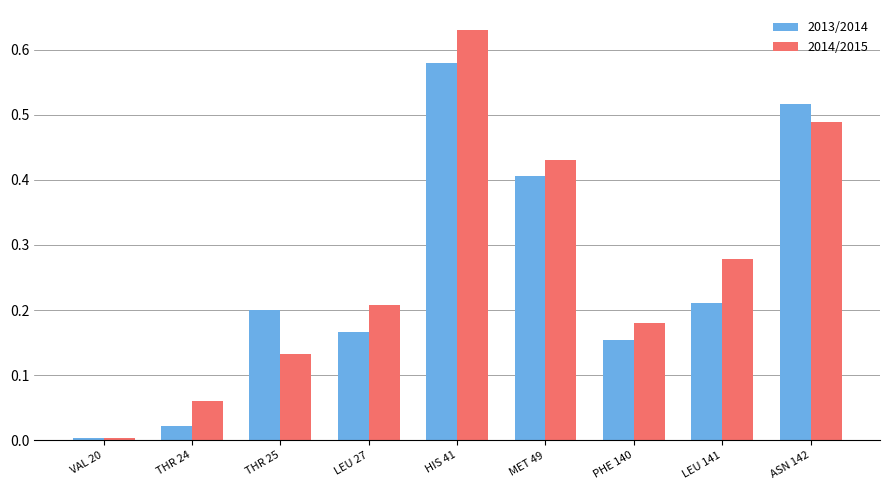

The 2014/2015 series shows 0.2 at PHE 140. True or false?

True